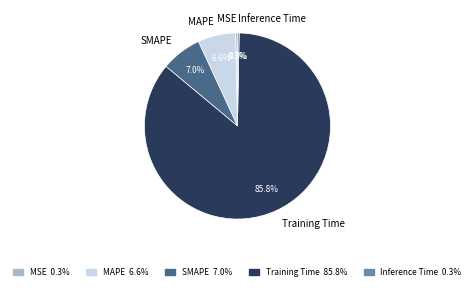

Which has a higher value, Training Time or SMAPE?

Training Time